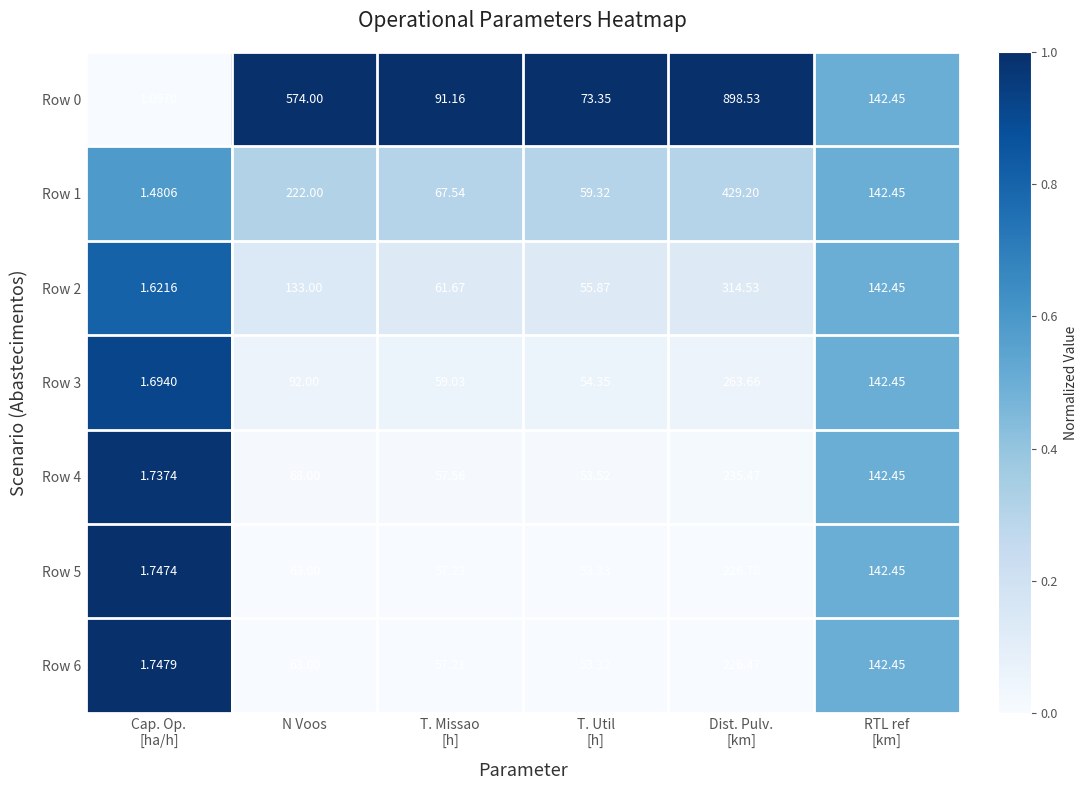

Where is Row 1 nearest to the value 215?

N Voos